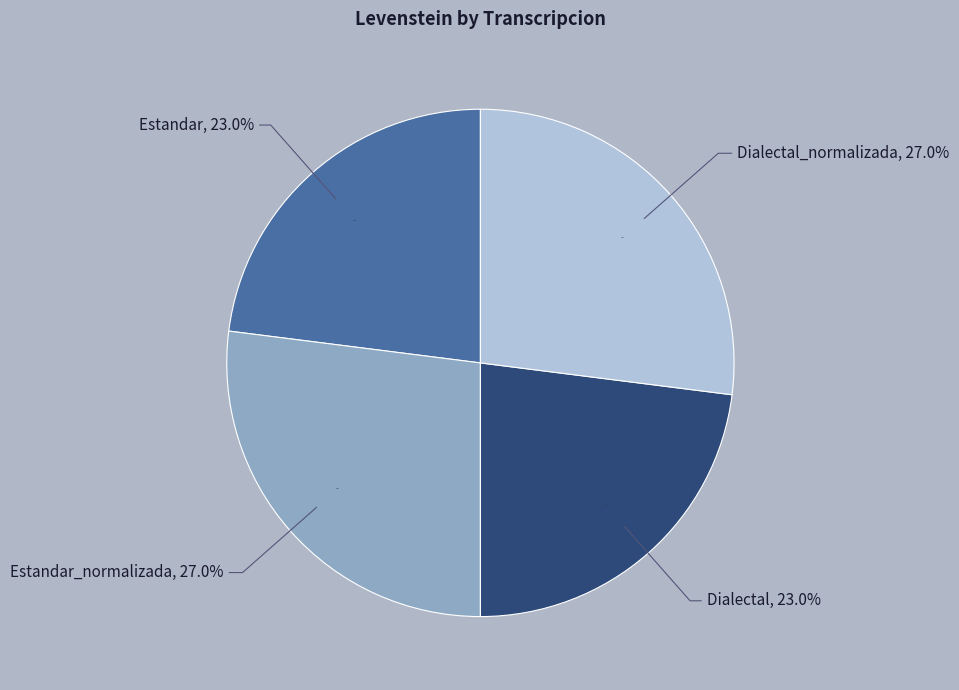

To the nearest percent, what is the average slice percentage?

25%